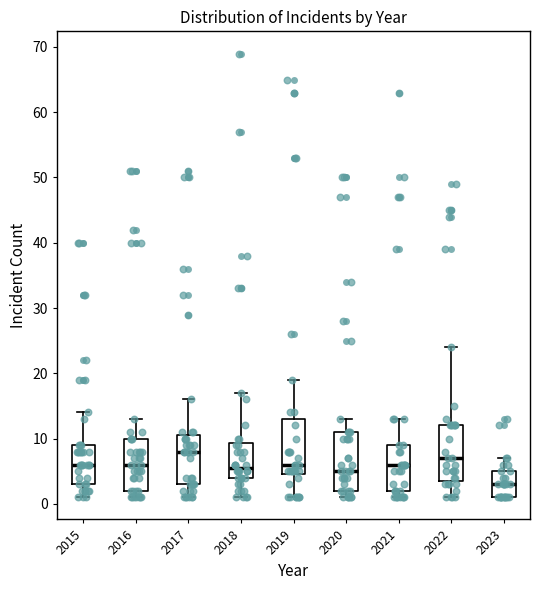

Reading left to right, read every box against the y-axis: the position of its median line, the range the box covers, and the ends of its whiskers. The values are not printed on the chart, so give them approximately, as read against the axis.

2015: median 6, box 3 to 9, whiskers 1 to 14
2016: median 6, box 2 to 10, whiskers 1 to 13
2017: median 8, box 3 to 11, whiskers 1 to 16
2018: median 6, box 4 to 9, whiskers 1 to 17
2019: median 6, box 5 to 13, whiskers 1 to 19
2020: median 5, box 2 to 11, whiskers 1 to 13
2021: median 6, box 2 to 9, whiskers 1 to 13
2022: median 7, box 4 to 12, whiskers 1 to 24
2023: median 3, box 1 to 5, whiskers 1 to 7